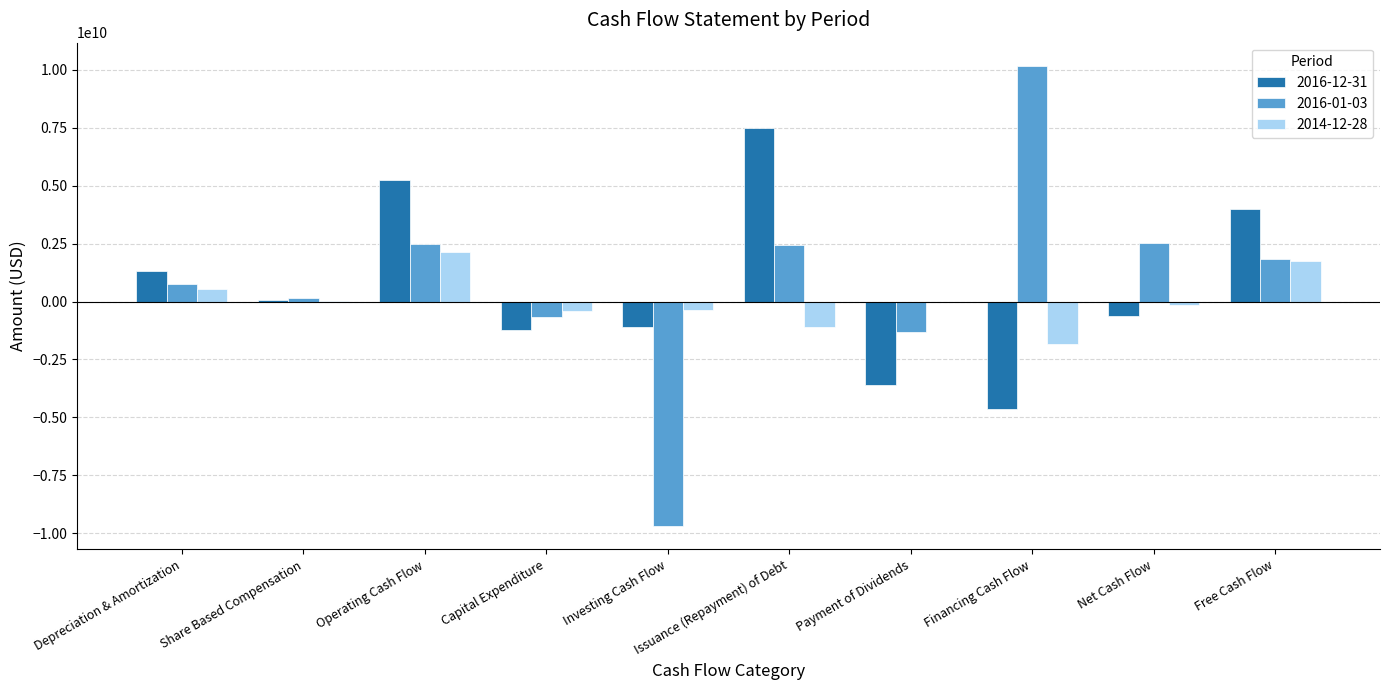

What is the total value across all series at Free Cash Flow?

7551000000